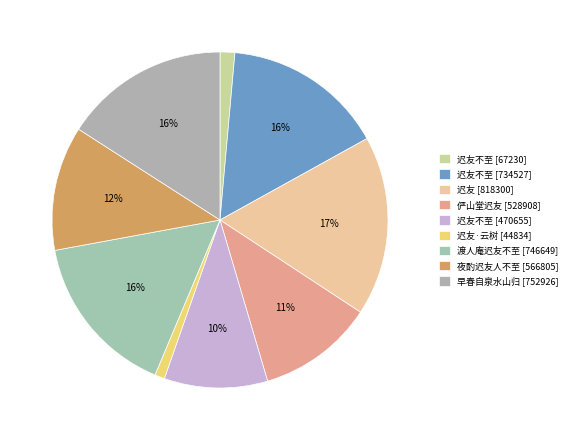

To the nearest percent, what is the difference between the largest and smallest slice percentages?

16%